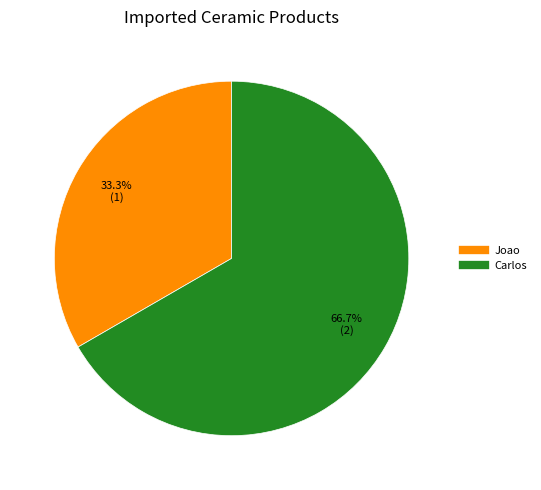

To the nearest percent, what portion does Joao represent?

33%